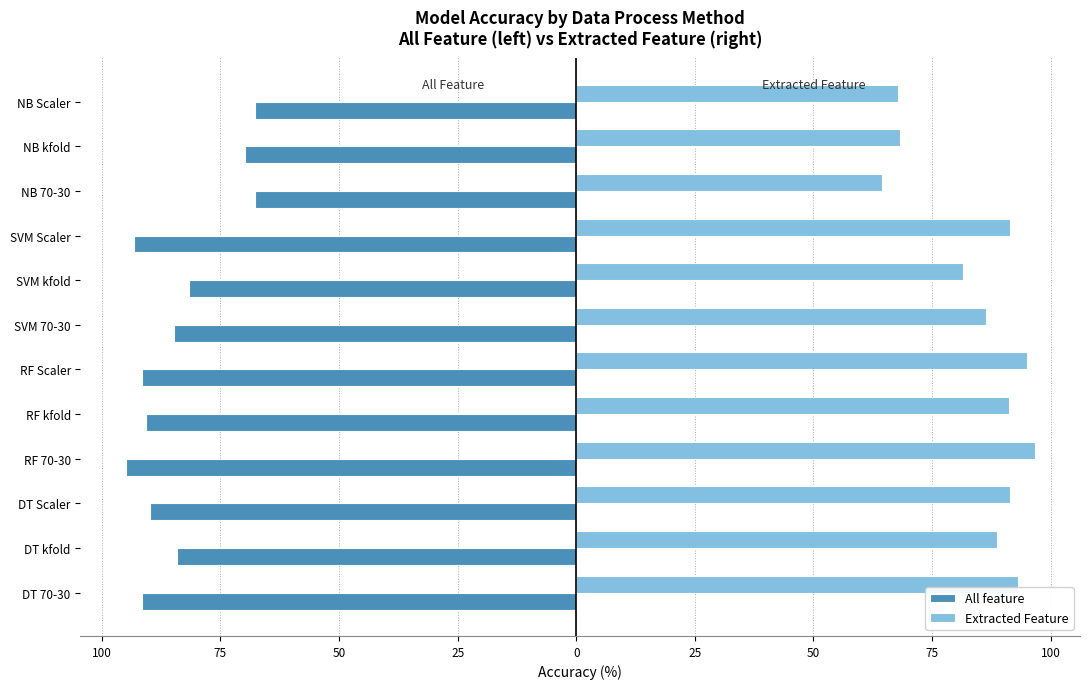

Reading left to right, transcribe all the data shown in this chart.

All feature: -91.5	-84.1	-89.8	-94.9	-90.8	-91.5	-84.8	-81.5	-93.2	-67.8	-69.7	-67.8
Extracted Feature: 93.2	88.7	91.5	96.6	91.3	94.9	86.4	81.5	91.5	64.4	68.2	67.8